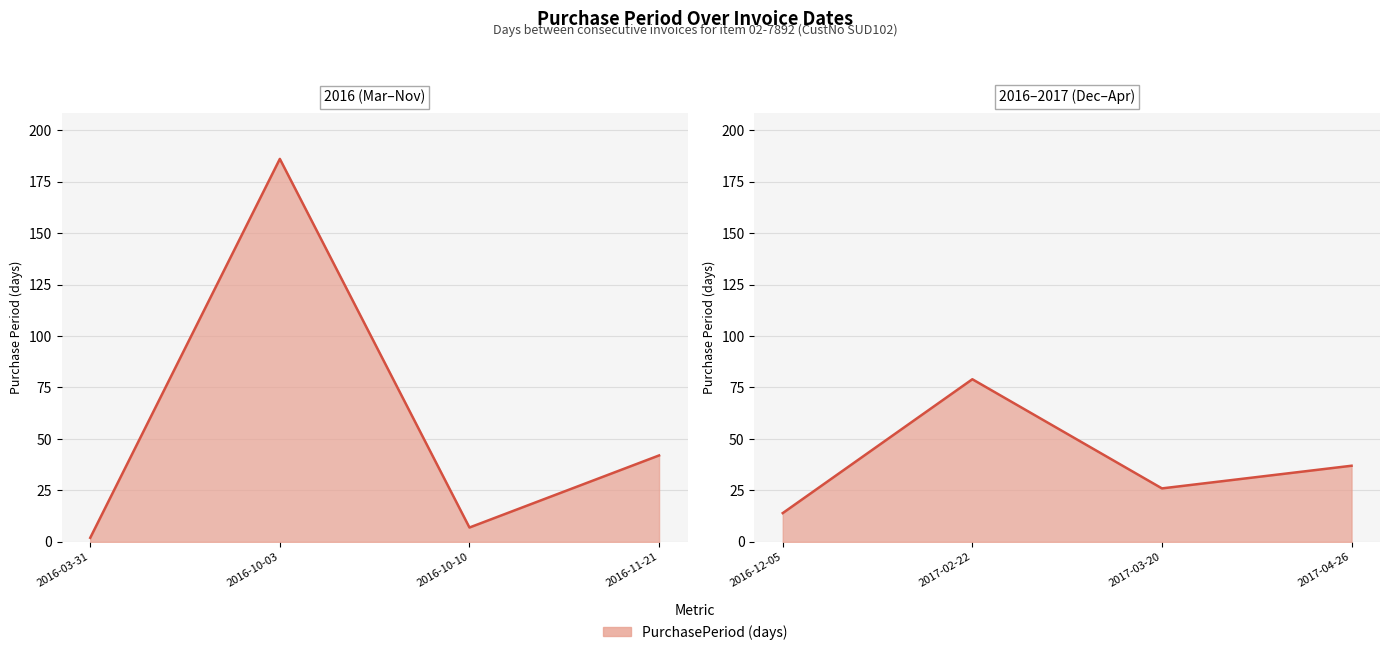

At which label is the value closest to 94?

2017-02-22